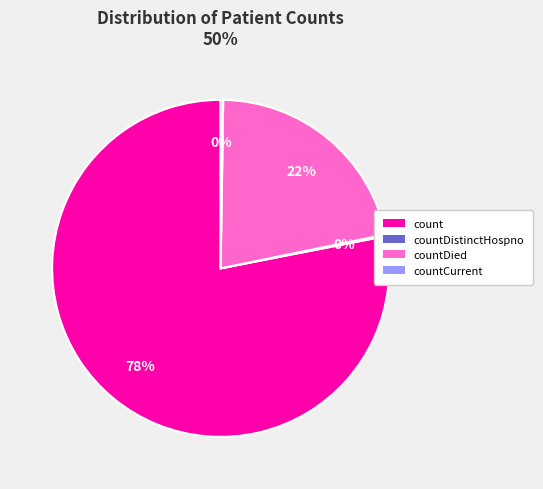

To the nearest percent, what is the difference between the largest and smallest slice percentages?

78%